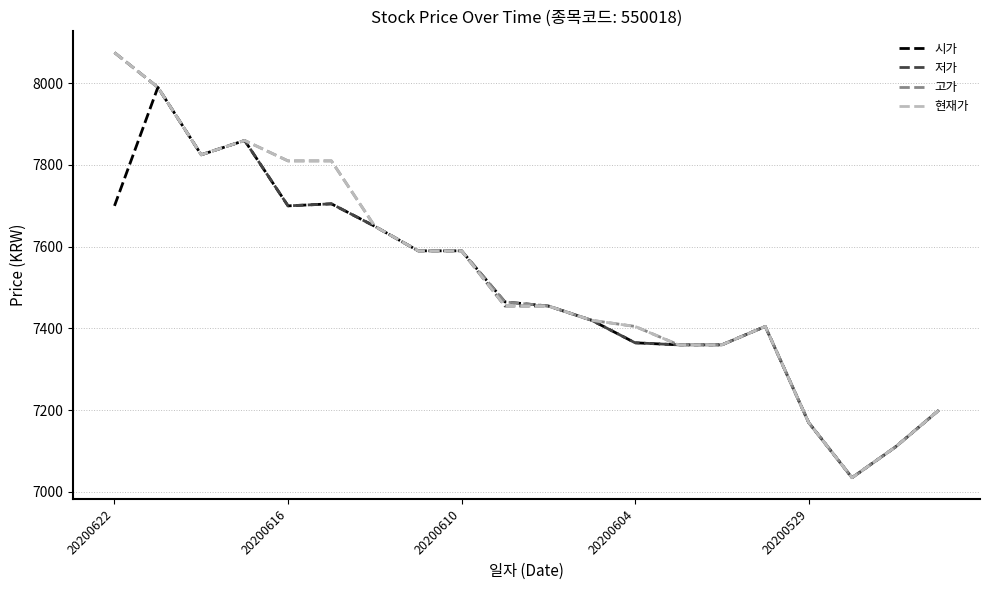

What is the lowest value of the 저가 series?

7035